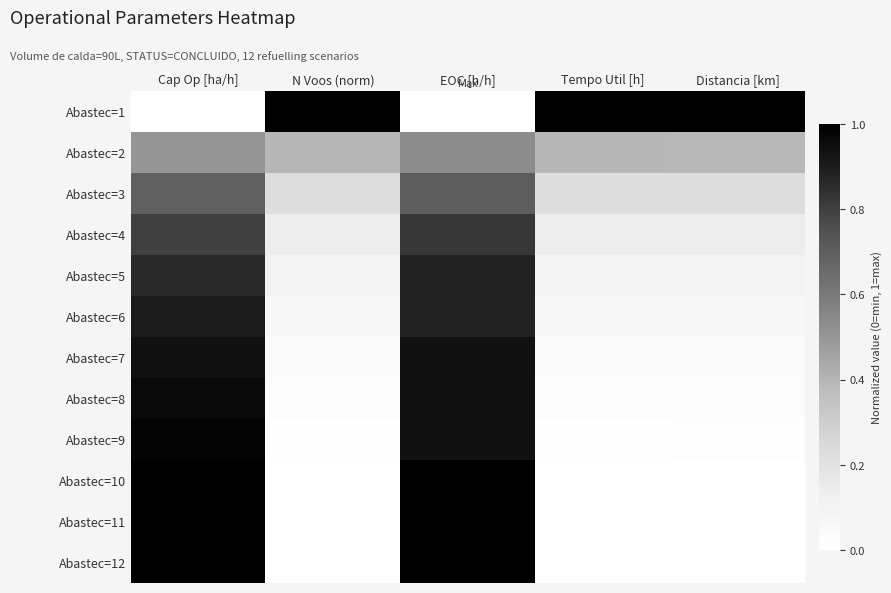

Reading left to right, what are all the values shown in this chart?

Abastec=1: Cap Op [ha/h]=0.0	N Voos (norm)=1.0	EOC [h/h]=0.0	Tempo Util [h]=1.0	Distancia [km]=1.0
Abastec=2: Cap Op [ha/h]=0.5	N Voos (norm)=0.4	EOC [h/h]=0.5	Tempo Util [h]=0.4	Distancia [km]=0.4
Abastec=3: Cap Op [ha/h]=0.7	N Voos (norm)=0.2	EOC [h/h]=0.7	Tempo Util [h]=0.2	Distancia [km]=0.2
Abastec=4: Cap Op [ha/h]=0.8	N Voos (norm)=0.1	EOC [h/h]=0.8	Tempo Util [h]=0.1	Distancia [km]=0.1
Abastec=5: Cap Op [ha/h]=0.9	N Voos (norm)=0.1	EOC [h/h]=0.9	Tempo Util [h]=0.1	Distancia [km]=0.1
Abastec=6: Cap Op [ha/h]=0.9	N Voos (norm)=0.1	EOC [h/h]=0.9	Tempo Util [h]=0.1	Distancia [km]=0.1
Abastec=7: Cap Op [ha/h]=0.9	N Voos (norm)=0.0	EOC [h/h]=0.9	Tempo Util [h]=0.0	Distancia [km]=0.0
Abastec=8: Cap Op [ha/h]=1.0	N Voos (norm)=0.0	EOC [h/h]=0.9	Tempo Util [h]=0.0	Distancia [km]=0.0
Abastec=9: Cap Op [ha/h]=1.0	N Voos (norm)=0.0	EOC [h/h]=0.9	Tempo Util [h]=0.0	Distancia [km]=0.0
Abastec=10: Cap Op [ha/h]=1.0	N Voos (norm)=0.0	EOC [h/h]=1.0	Tempo Util [h]=0.0	Distancia [km]=0.0
Abastec=11: Cap Op [ha/h]=1.0	N Voos (norm)=0.0	EOC [h/h]=1.0	Tempo Util [h]=0.0	Distancia [km]=0.0
Abastec=12: Cap Op [ha/h]=1.0	N Voos (norm)=0.0	EOC [h/h]=1.0	Tempo Util [h]=0.0	Distancia [km]=0.0